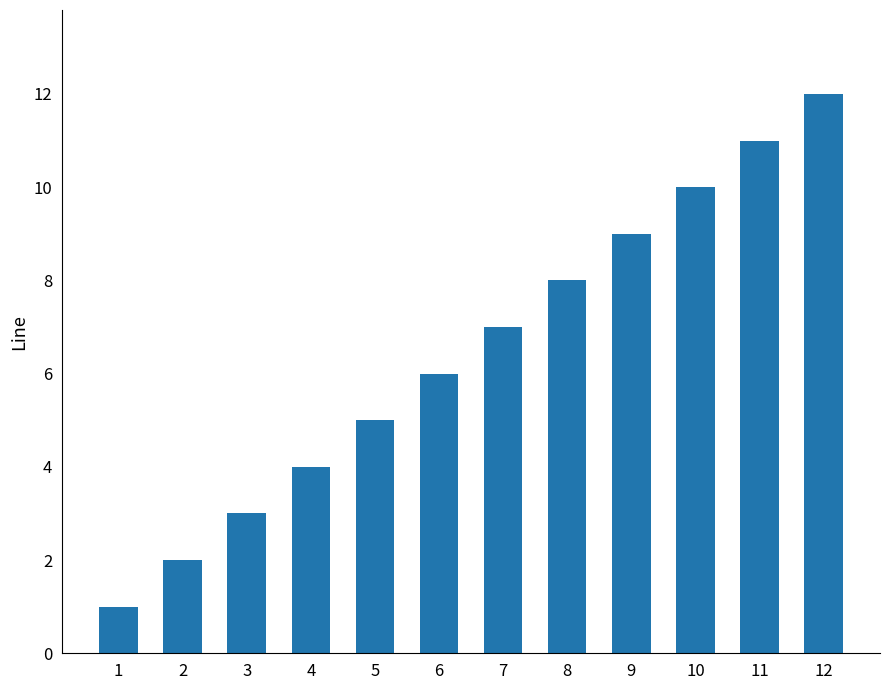

What is the difference between the second highest and second lowest values?

9